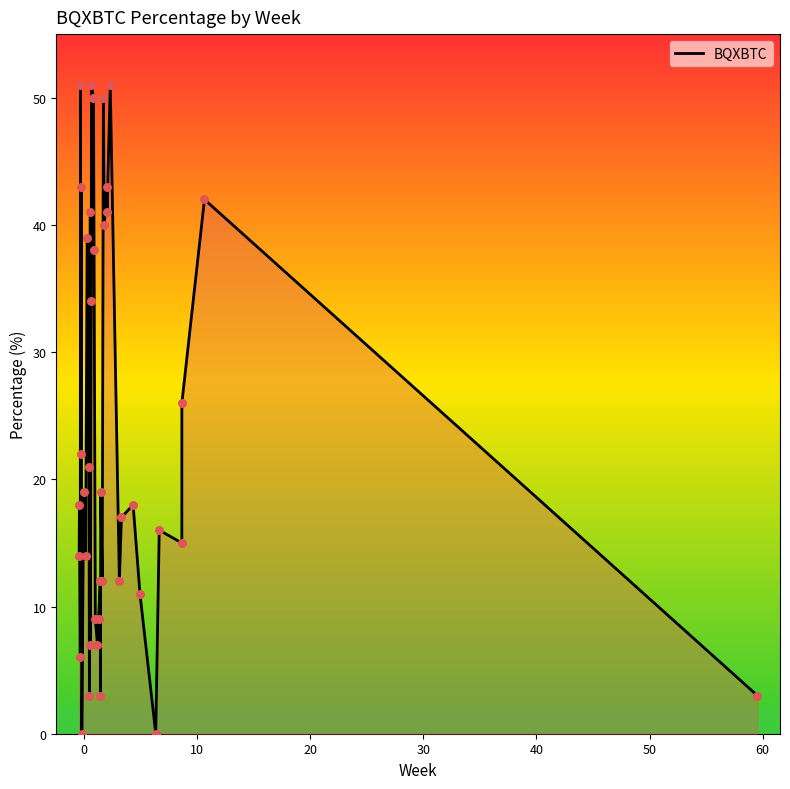

What is the greatest value displayed?

51